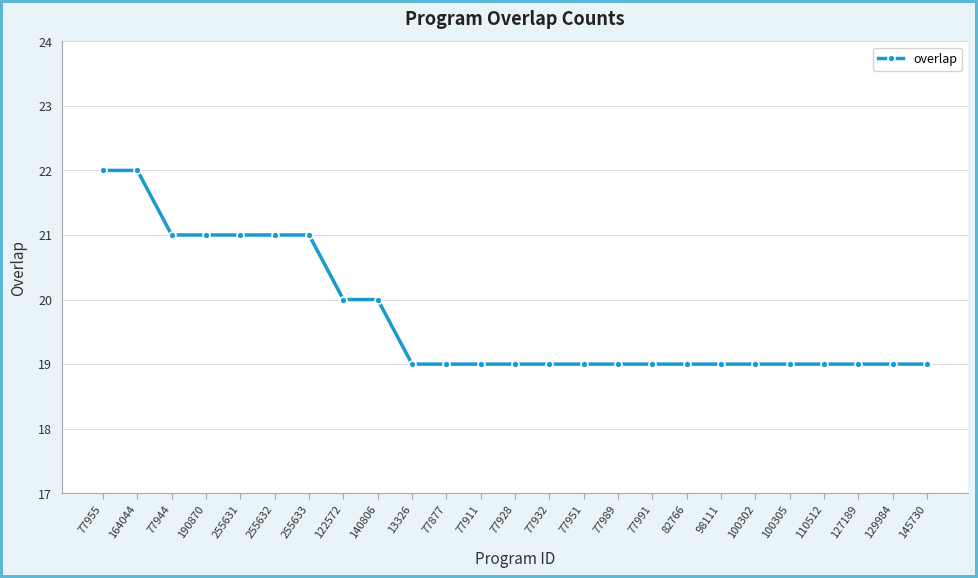

What is the approximate value at 77877?

19